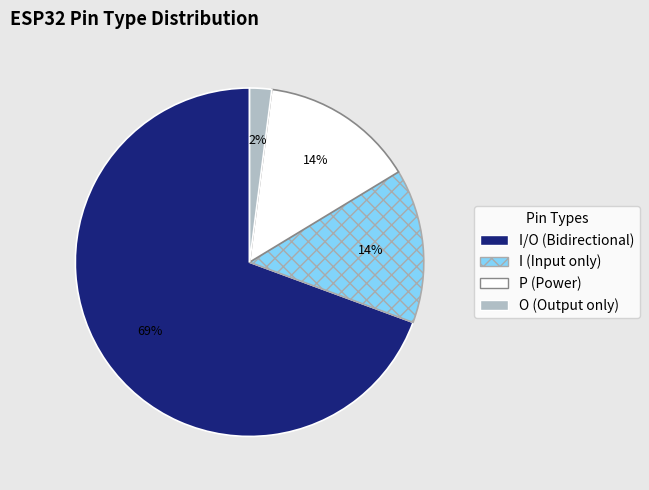

To the nearest percent, what is the average slice percentage?

25%